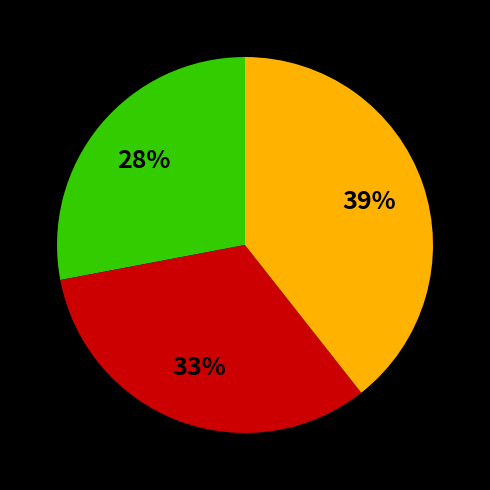

Is there a majority slice in this chart?

No